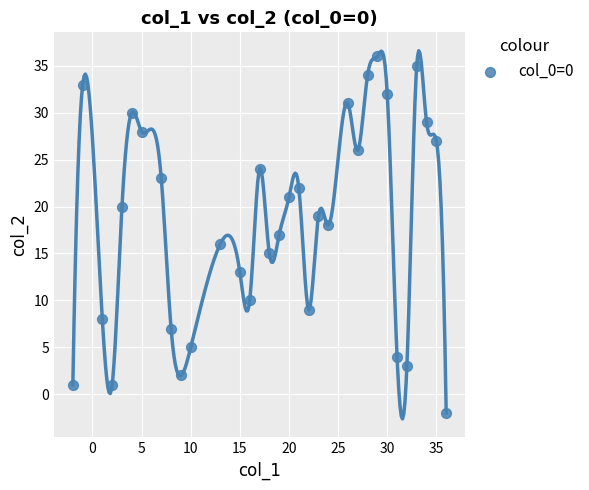

What is the range of Y values (max minus min)?

38